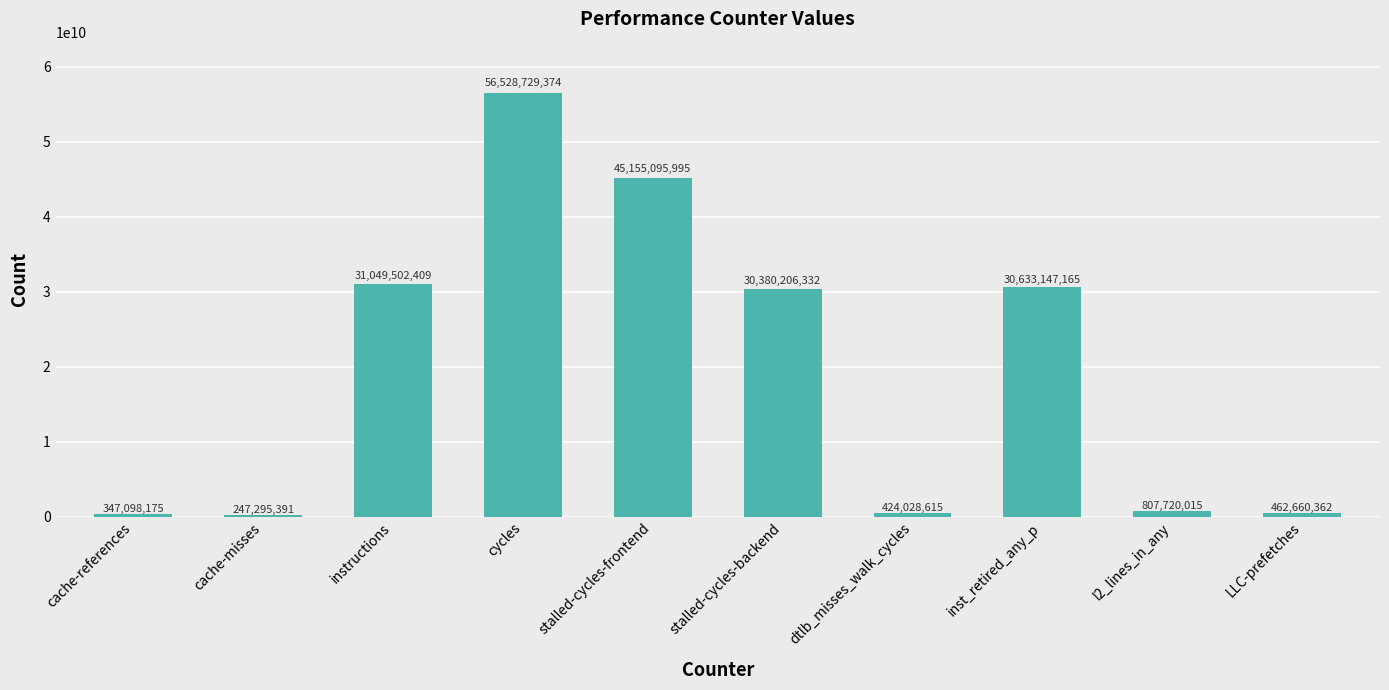

Rank the categories by value from lowest to highest.

cache-misses, cache-references, dtlb_misses_walk_cycles, LLC-prefetches, l2_lines_in_any, stalled-cycles-backend, inst_retired_any_p, instructions, stalled-cycles-frontend, cycles